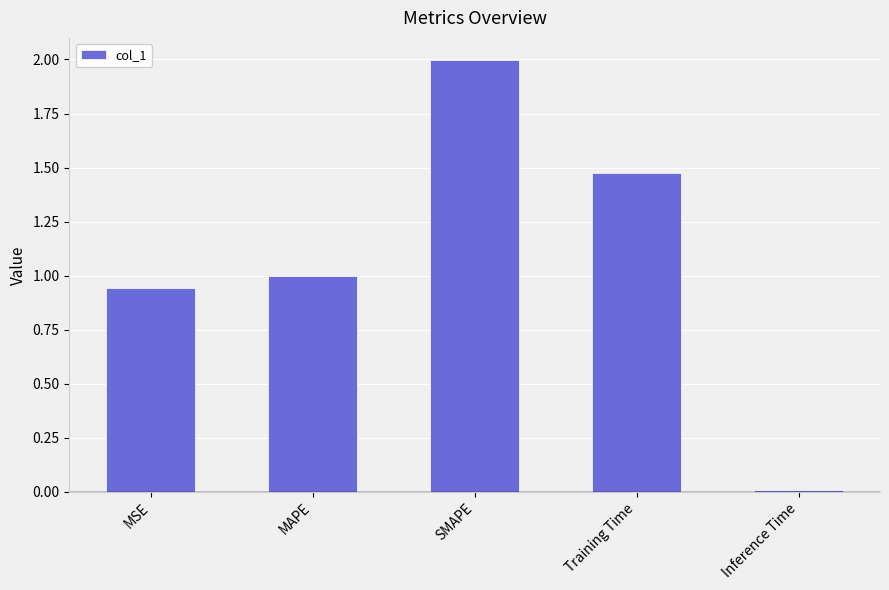

True or false: the data shows 0.7 at MAPE.

False